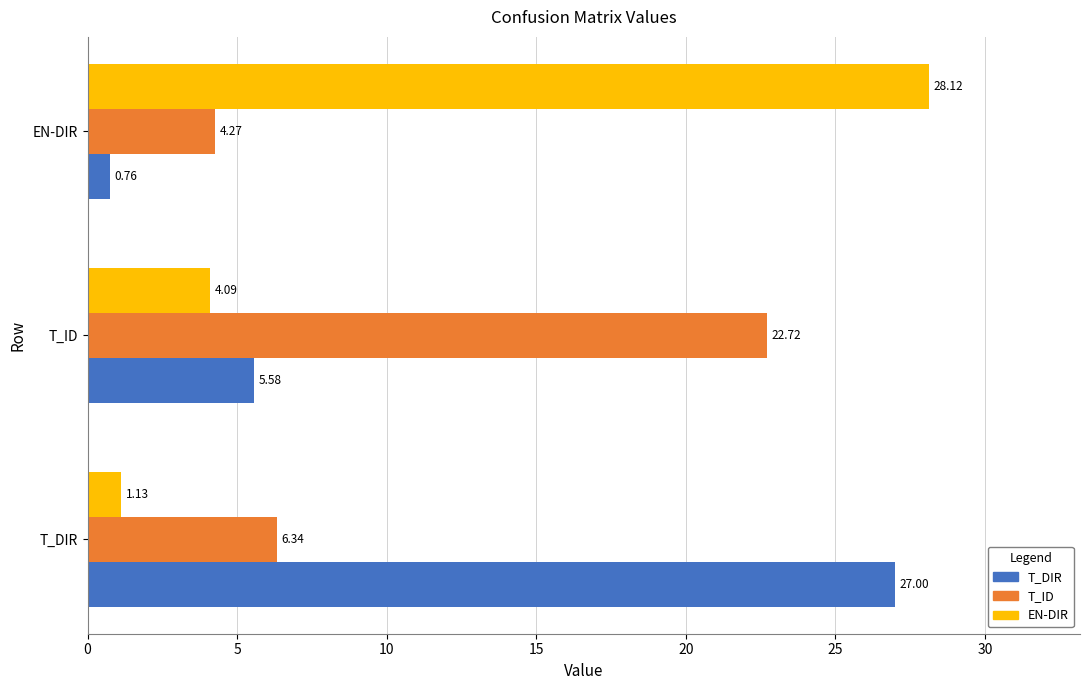

Which category has the lowest value across all series?

EN-DIR